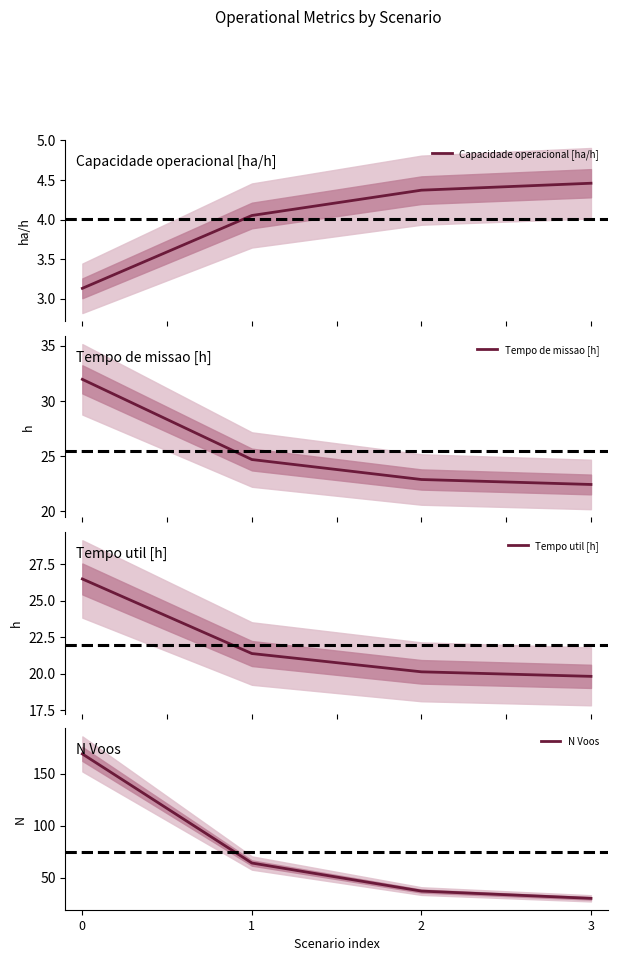

What is the highest value of the N Voos series?

169